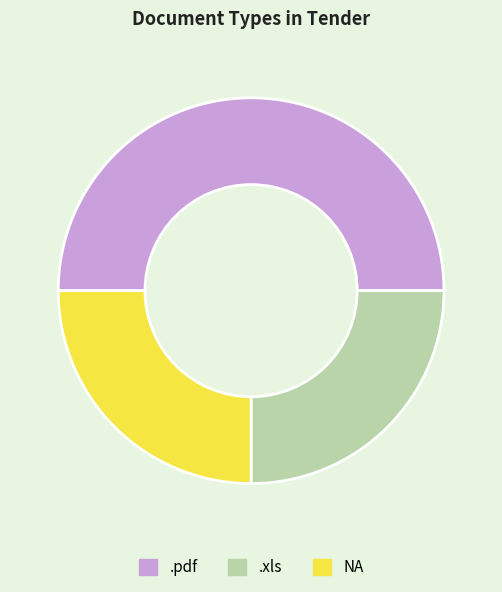

True or false: NA accounts for 18% of the total.

False